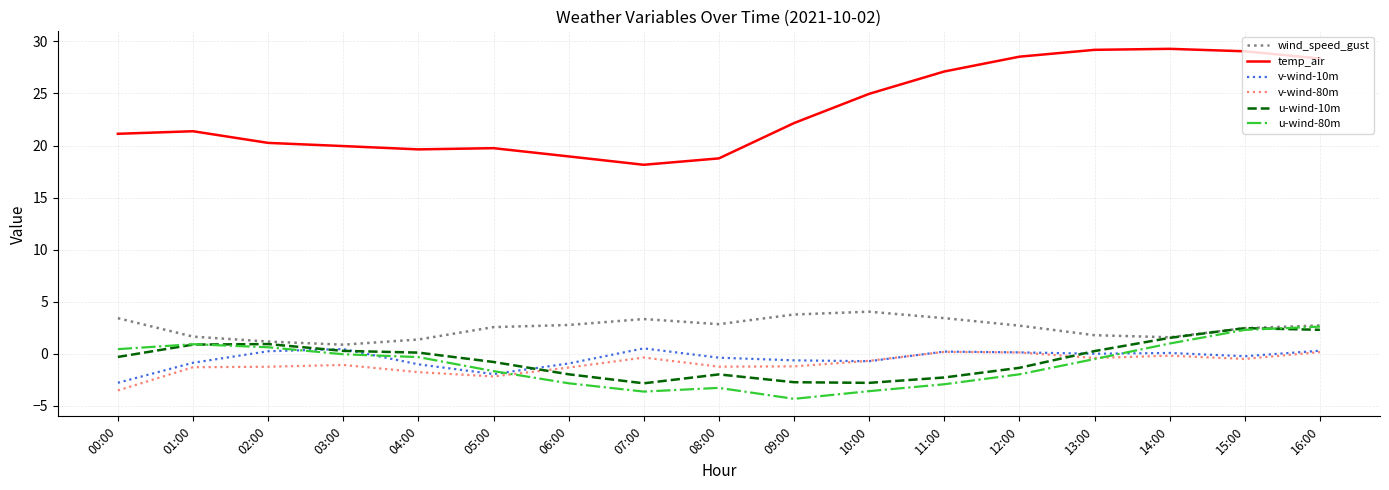

The wind_speed_gust series shows 0.9 at 03:00. True or false?

True